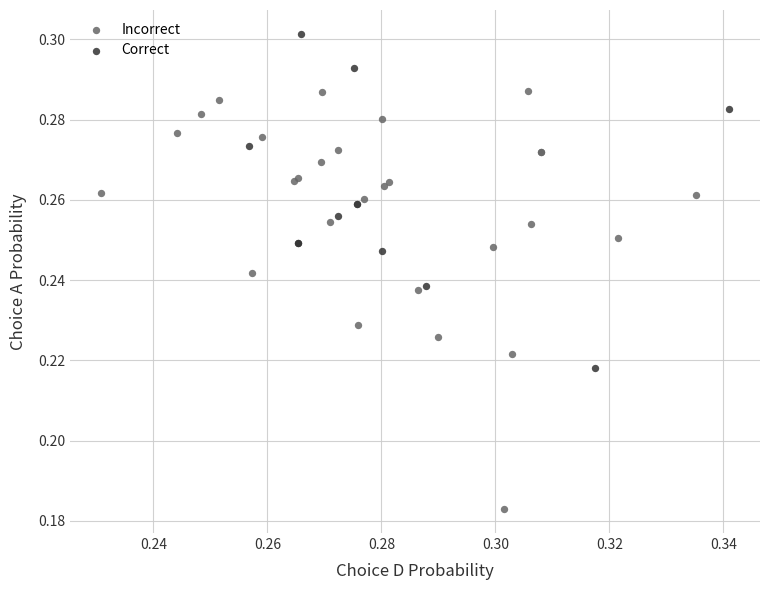

Which series contains the highest Y value?

Correct